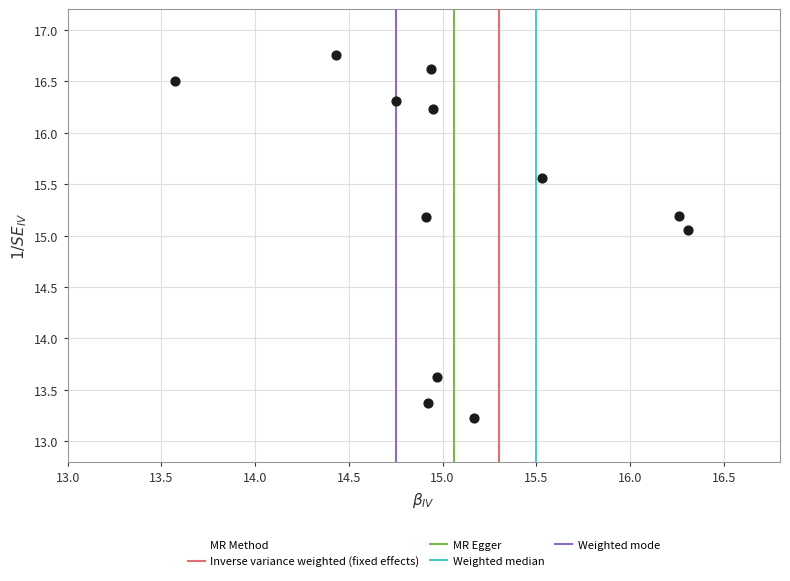

What Y value in the scatter plot is closest to 14?

13.6